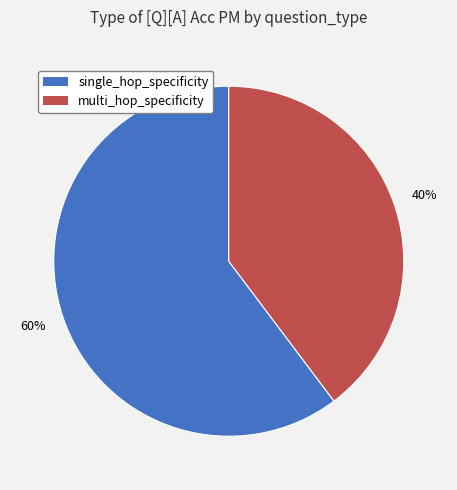

Which category has the biggest portion of the pie?

single_hop_specificity